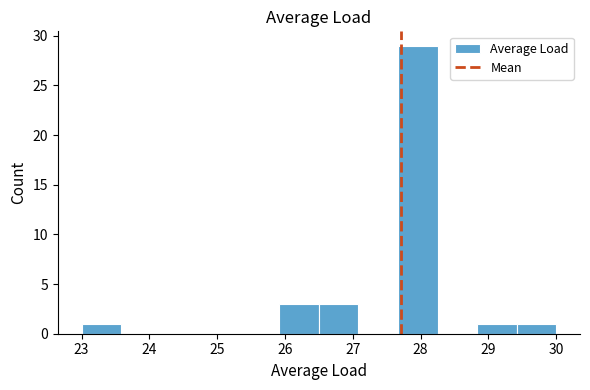

Reading left to right, list every bar in this chart as the range it spans on the x-axis followed by its height. Neither the bar edges nor the heights are printed on the chart, so give them approximately, as read against the axes.

23.0 to 23.6: 1
23.6 to 24.2: 0
24.2 to 24.8: 0
24.8 to 25.3: 0
25.3 to 25.9: 0
25.9 to 26.5: 3
26.5 to 27.1: 3
27.1 to 27.7: 0
27.7 to 28.3: 29
28.3 to 28.8: 0
28.8 to 29.4: 1
29.4 to 30.0: 1